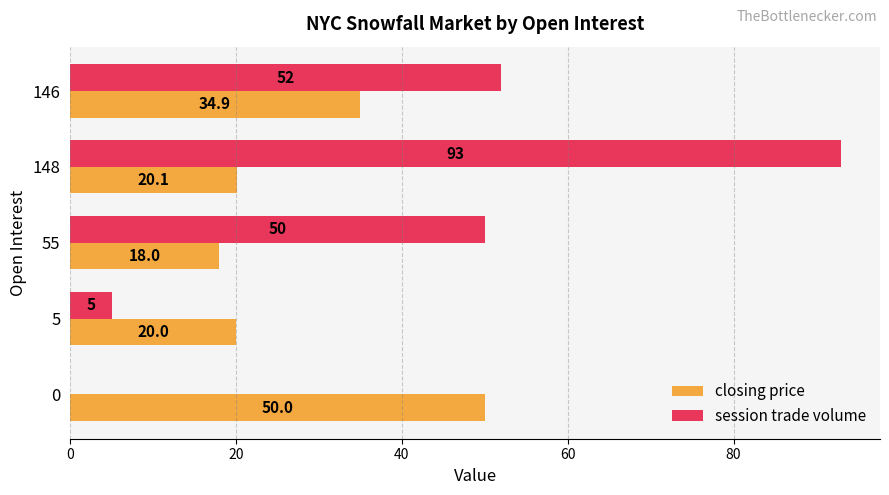

What are all the series names shown in the legend?

closing price, session trade volume